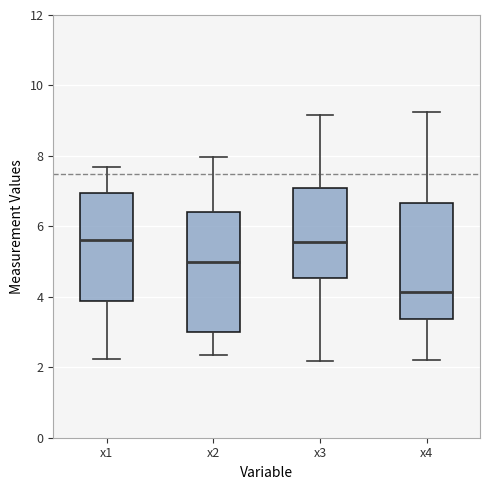

Reading left to right, transcribe this box plot: for each box, give where its median line is, the range the box spans, and where its two whiskers end, as read against the y-axis. The values are not printed on the chart, so give them approximately, as read against the axis.

x1: median 5.6, box 3.8 to 7.0, whiskers 2.2 to 7.6
x2: median 5.0, box 3.0 to 6.4, whiskers 2.4 to 8.0
x3: median 5.6, box 4.6 to 7.0, whiskers 2.2 to 9.2
x4: median 4.2, box 3.4 to 6.6, whiskers 2.2 to 9.2